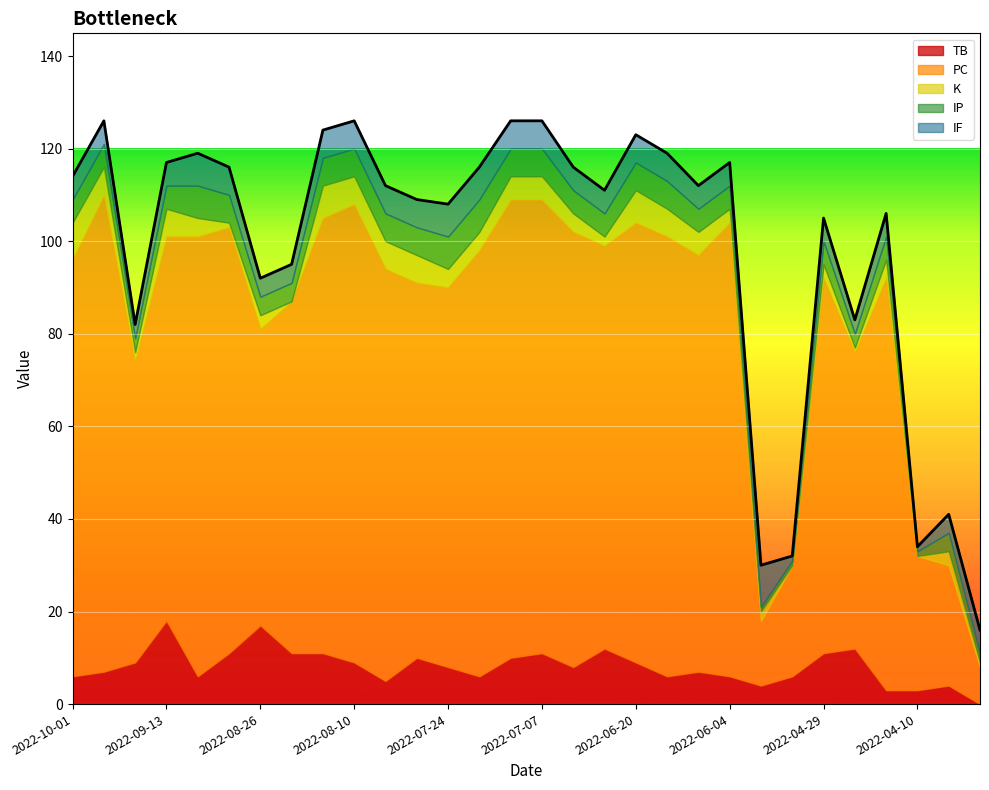

What is the difference between the second highest and second lowest values in the IP series?

6